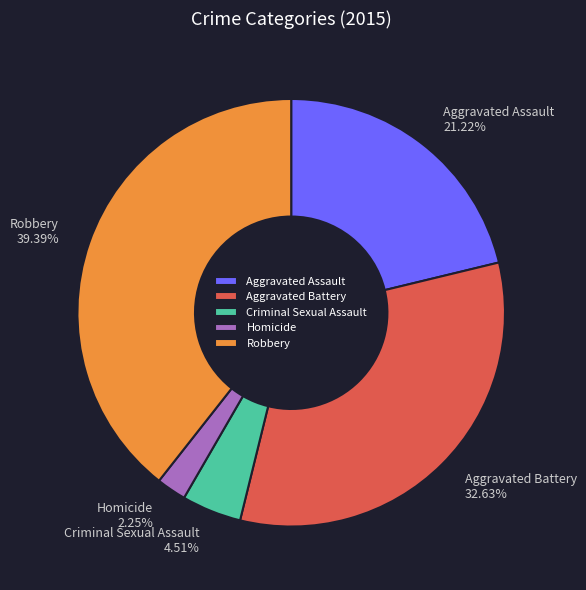

Approximately how many times larger is the value at Criminal Sexual Assault compared to Homicide?

2.0